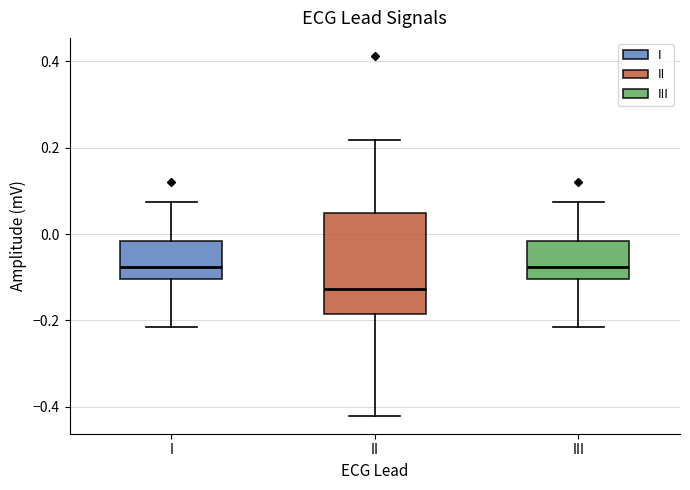

Which box has the lowest median line?

II